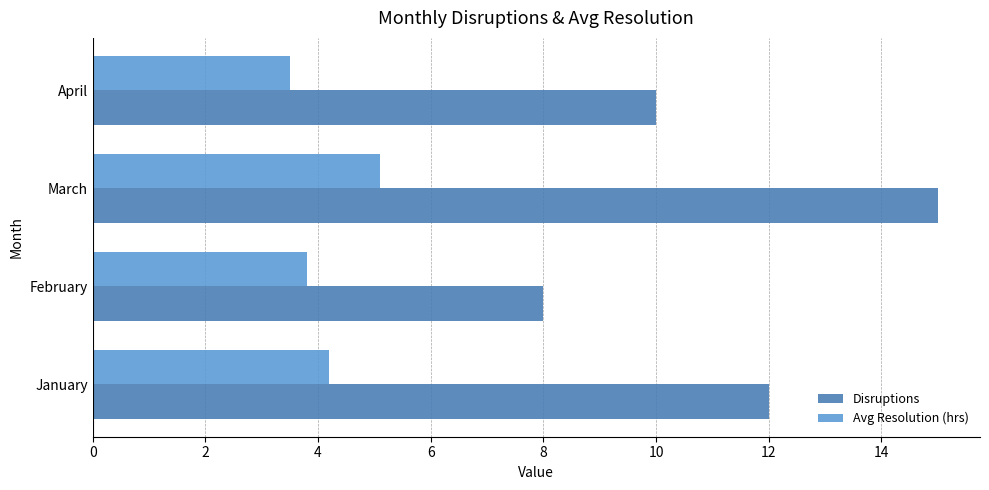

Which series has the largest total across all categories?

Disruptions